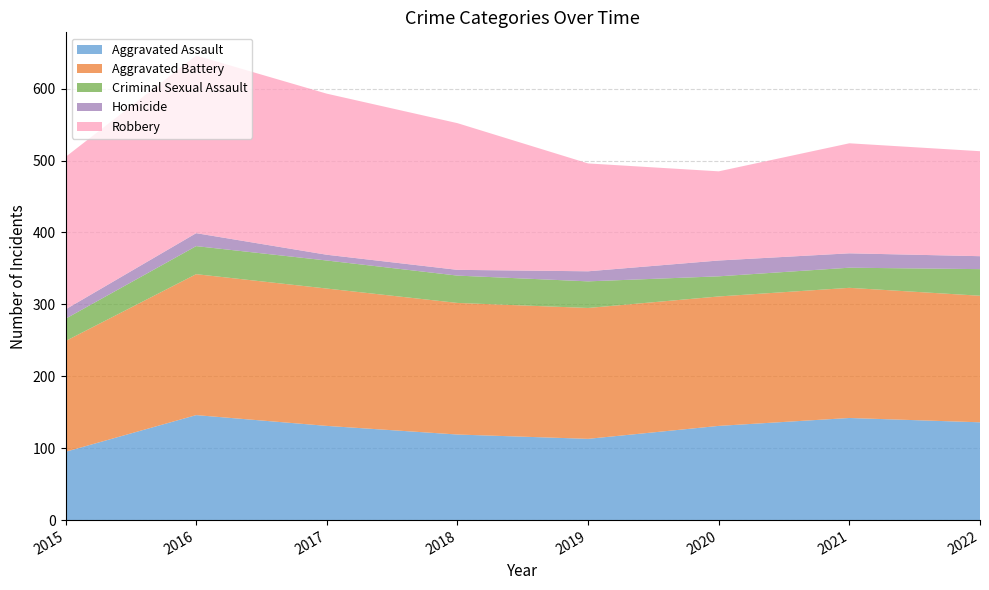

Reading right to left, what are all the values shown in this chart?

Aggravated Assault: 136	142	131	113	119	131	146	95
Aggravated Battery: 176	181	180	182	183	191	196	154
Criminal Sexual Assault: 37	28	28	37	38	39	39	31
Homicide: 18	20	22	14	8	8	18	13
Robbery: 146	153	124	150	204	224	247	212